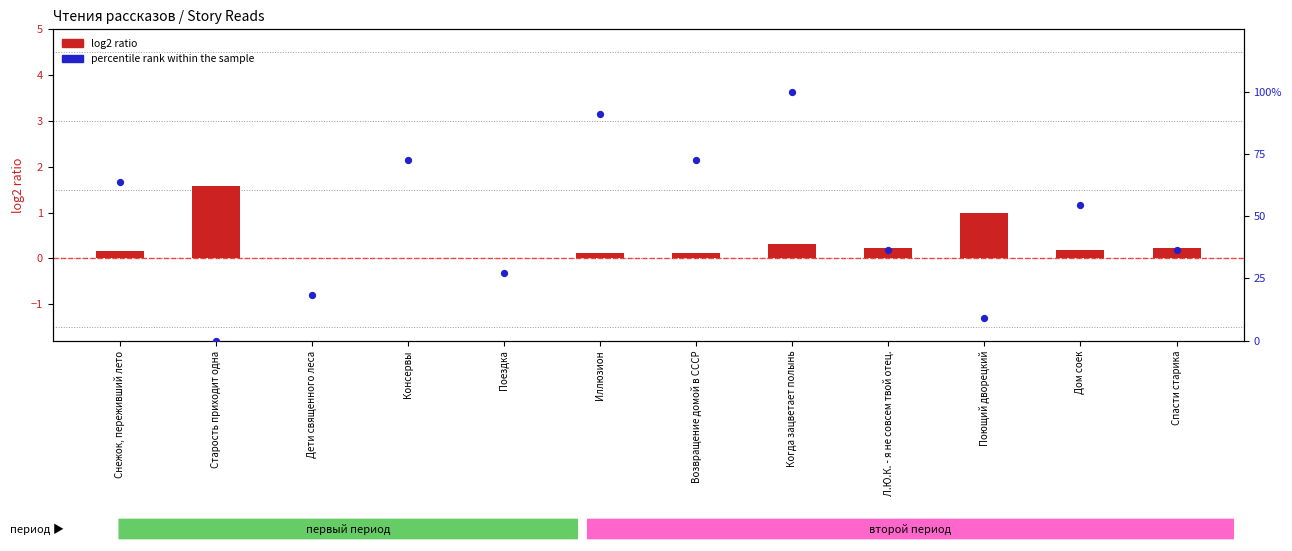

What is the total value across all series at Снежок, переживший лето?

63.8